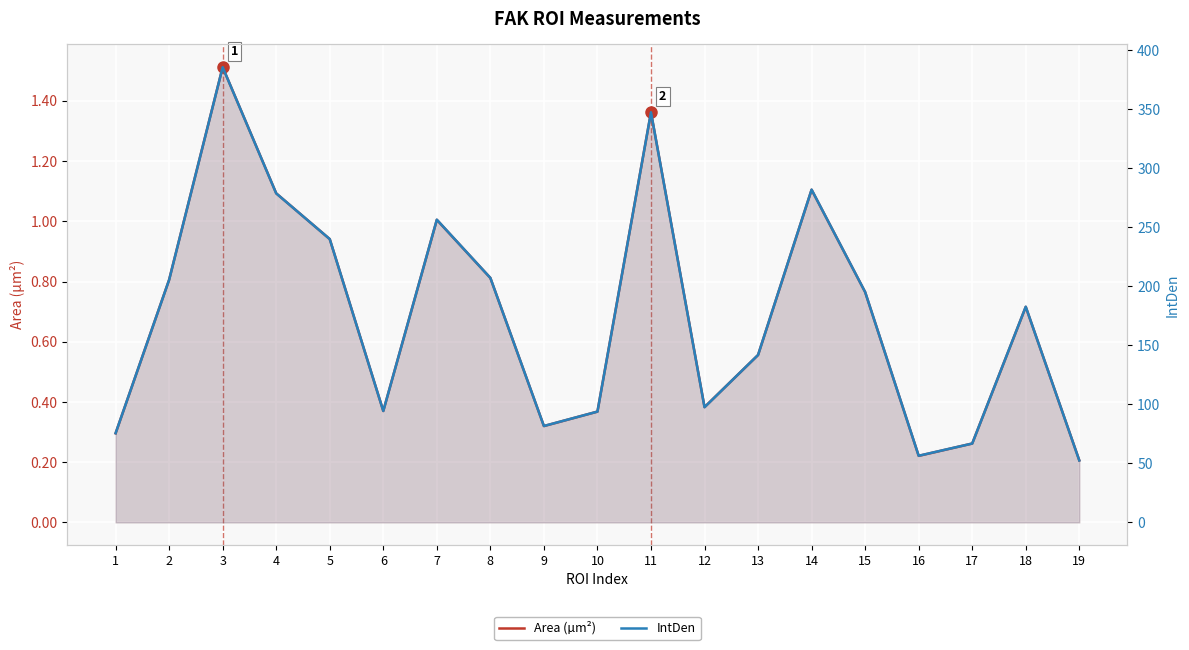

What is the maximum value for IntDen?

385.4